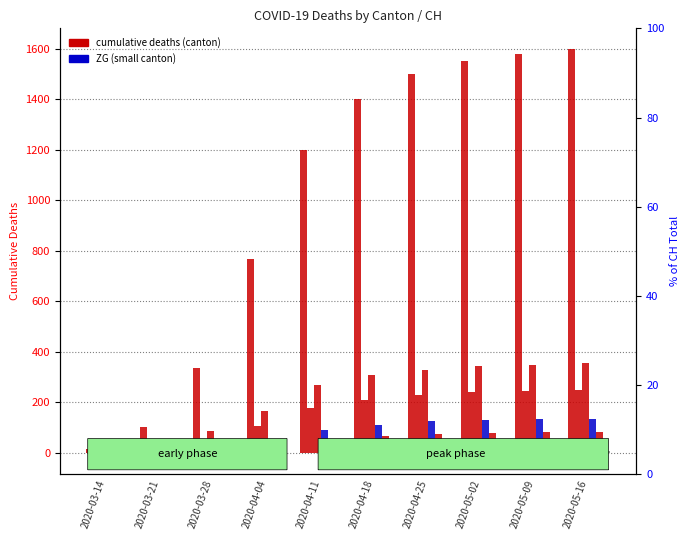

Which category has the highest value across all series?

2020-05-16